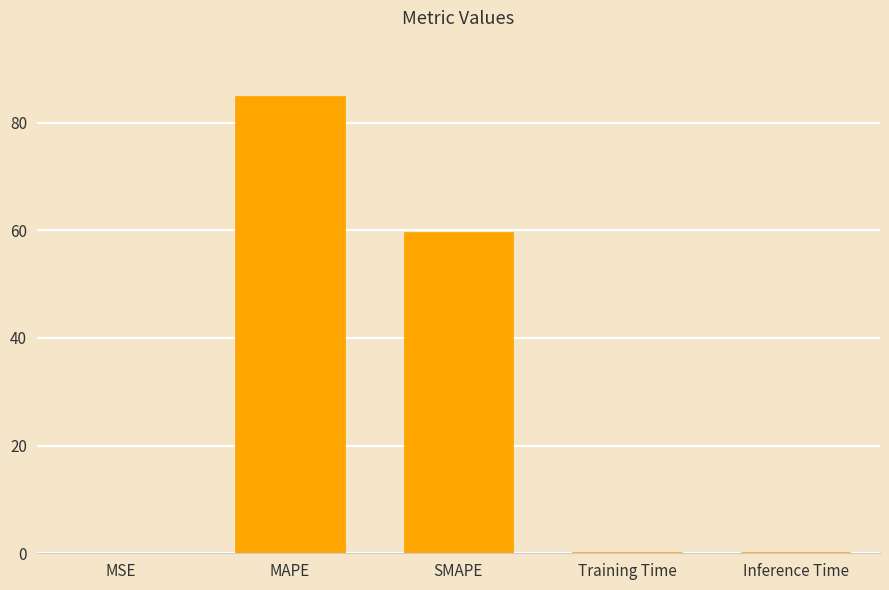

Between MAPE and MSE, which is larger?

MAPE